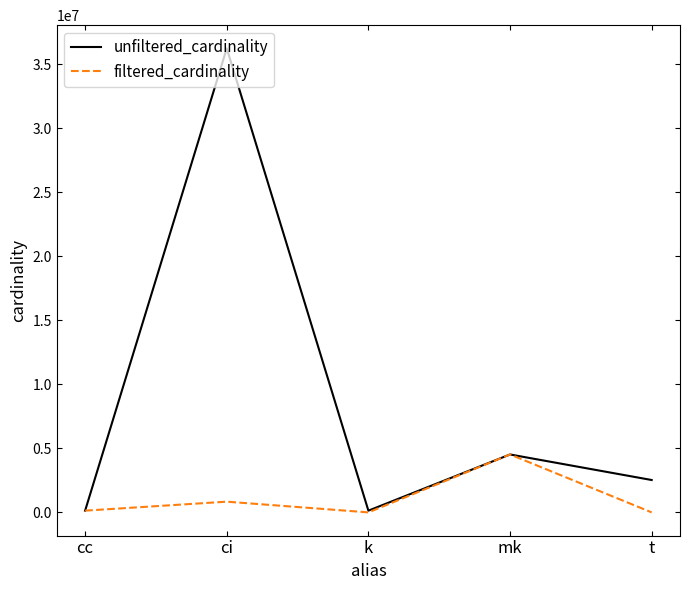

Count the number of categories in the chart.

5